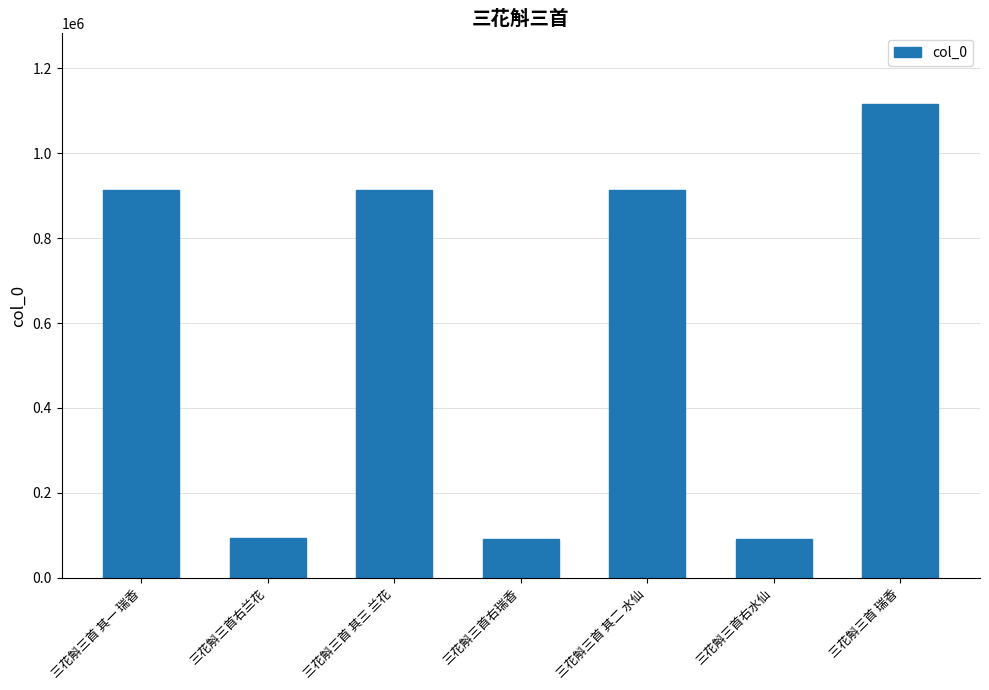

What is the ratio of the value at 三花斛三首右瑞香 to the value at 三花斛三首 其三 兰花?

0.1